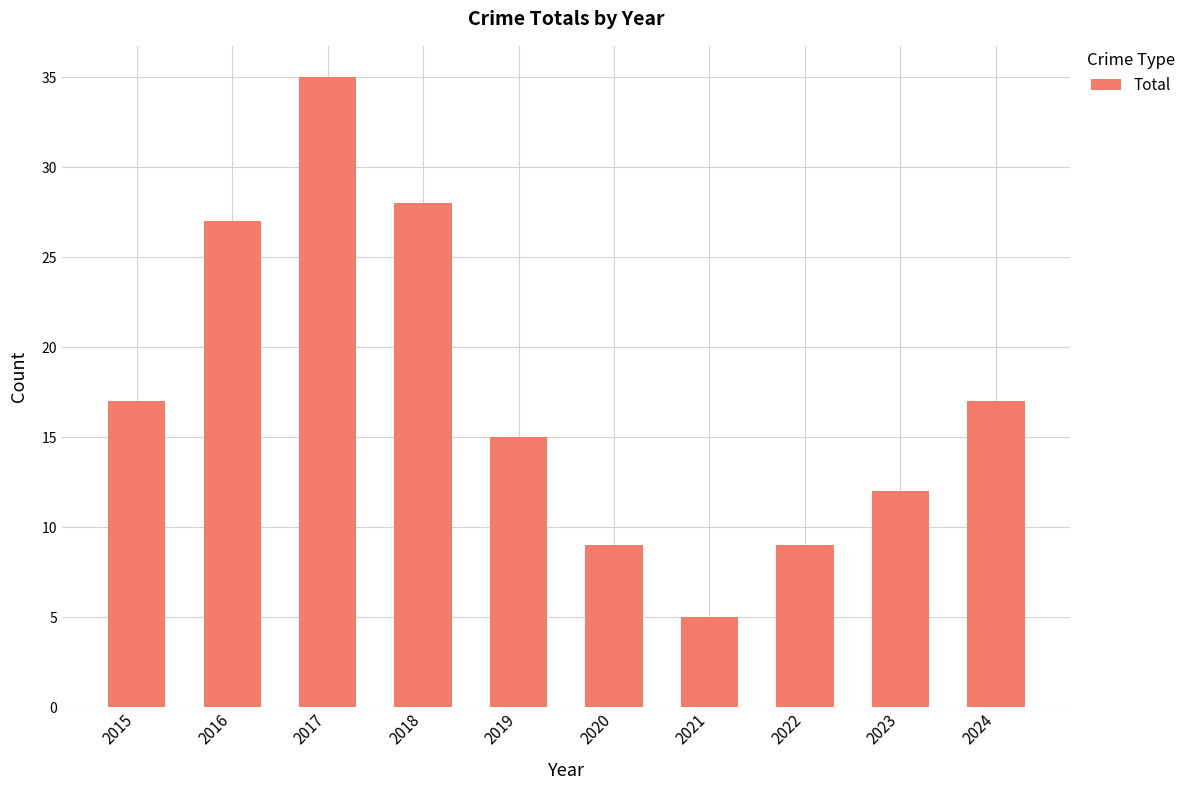

What value does the data have at 2017, to the nearest 10?

40